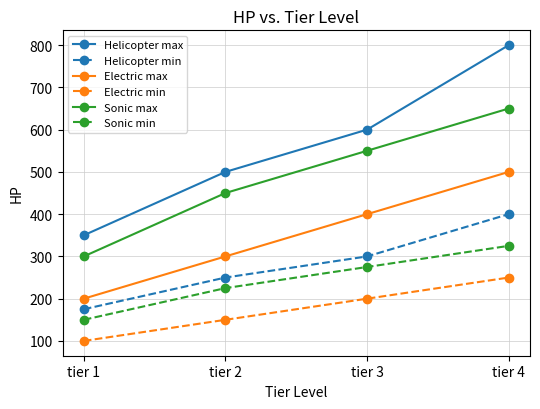

Which category has the lowest value in the Sonic max series?

tier 1